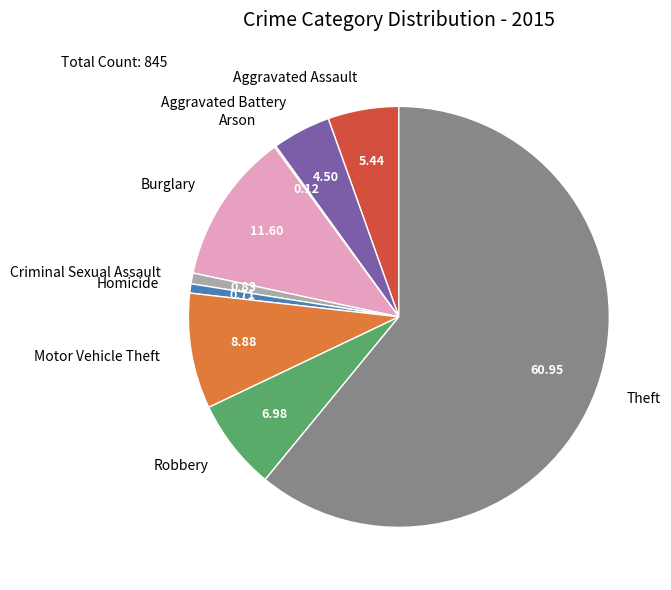

Which slice is the largest?

Theft